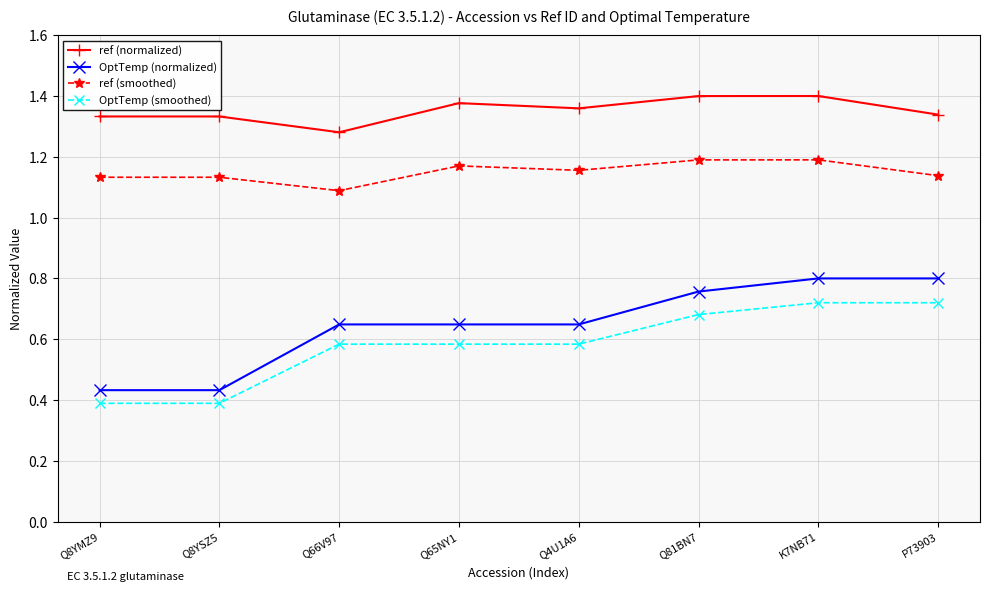

Which series has the widest spread of values?

OptTemp (normalized)